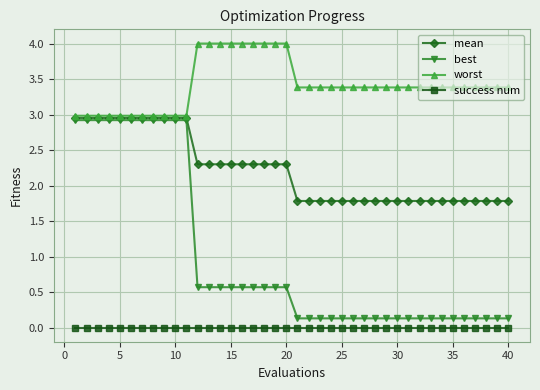

Rank the series by their average value, from highest to lowest.

worst, mean, best, success num